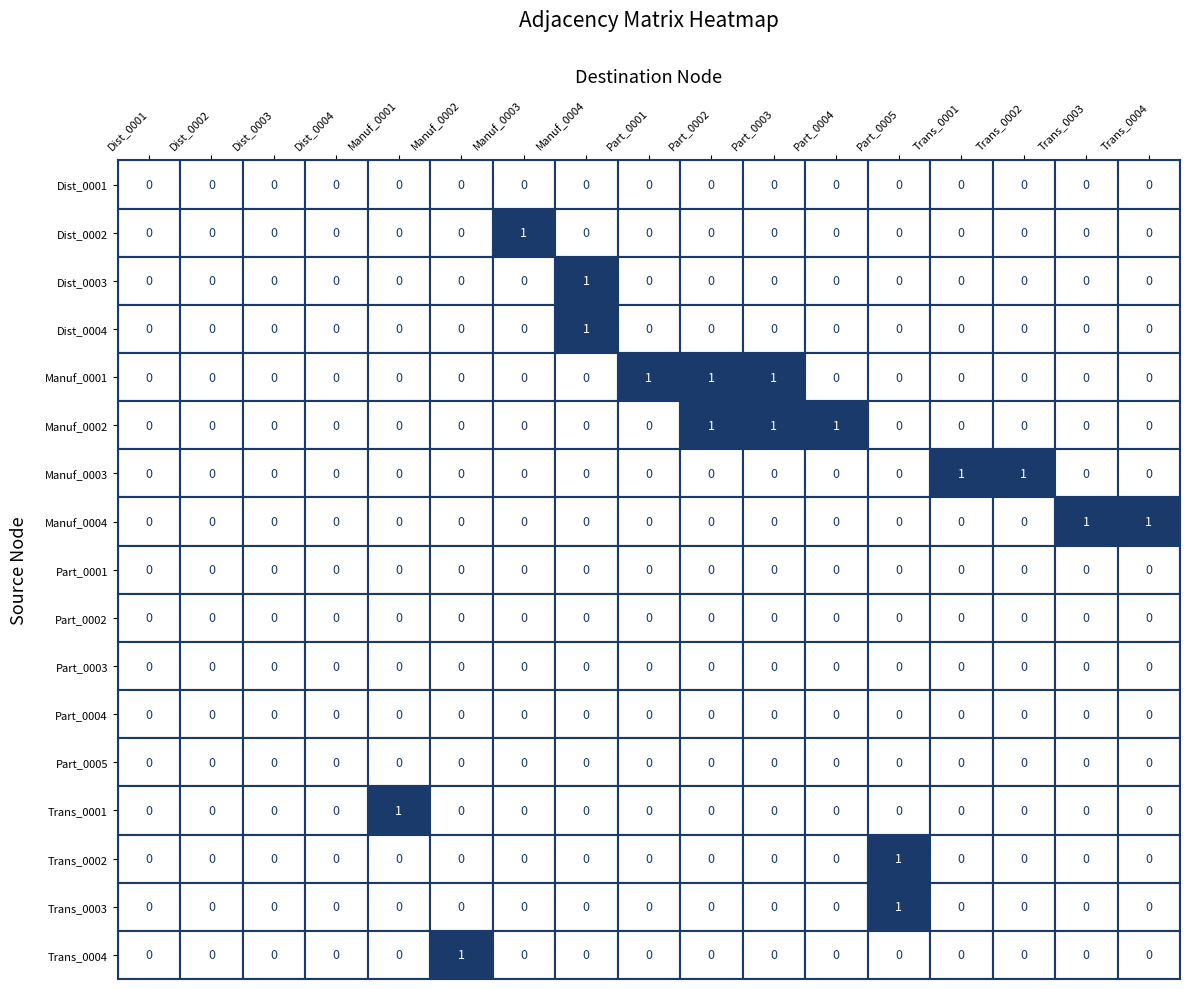

The Trans_0002 series shows 0 at Trans_0004. True or false?

True